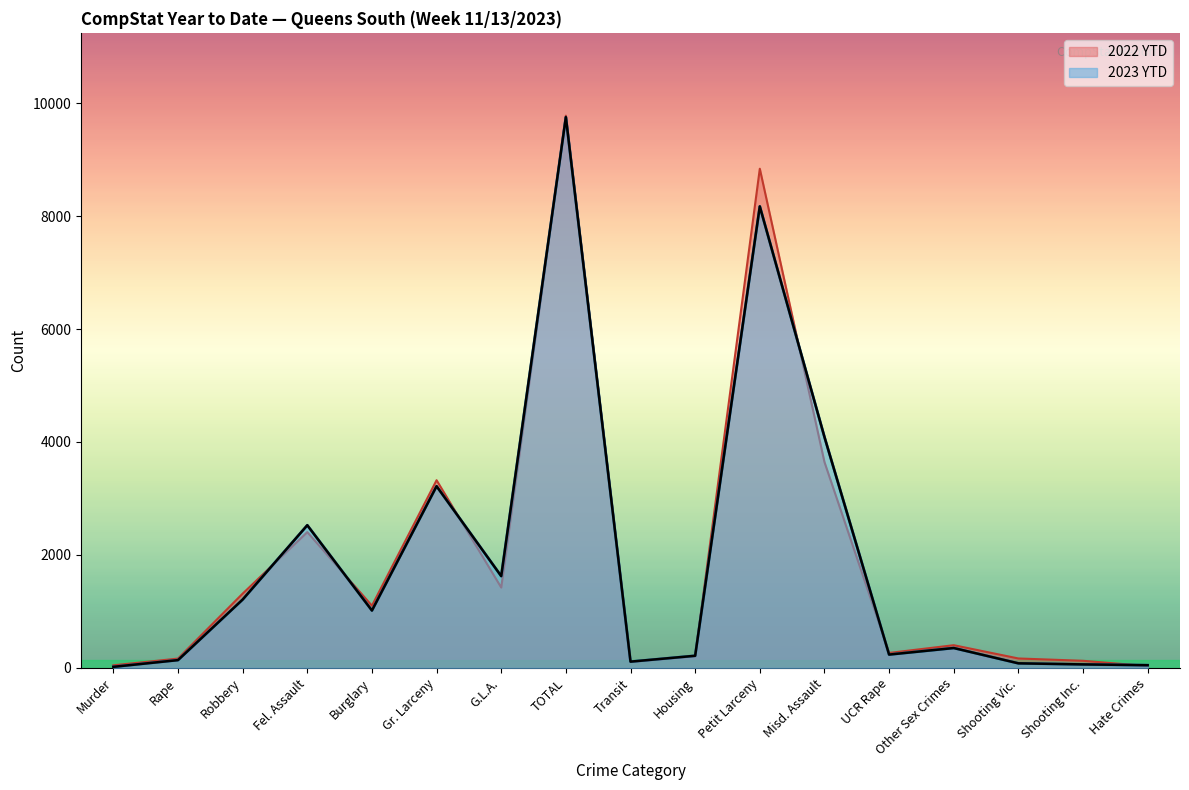

Is it true that 2023 YTD equals 124 at Shooting Vic.?

False